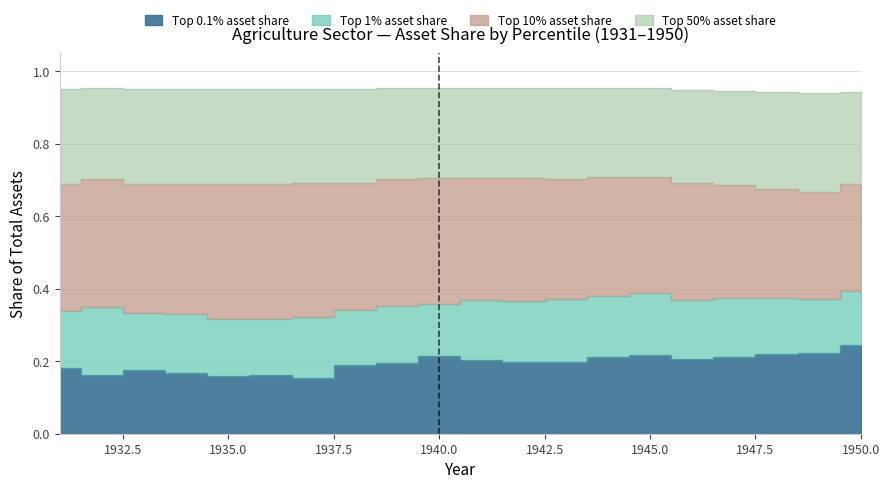

What is the sum of all Top 10% asset share values?

13.9